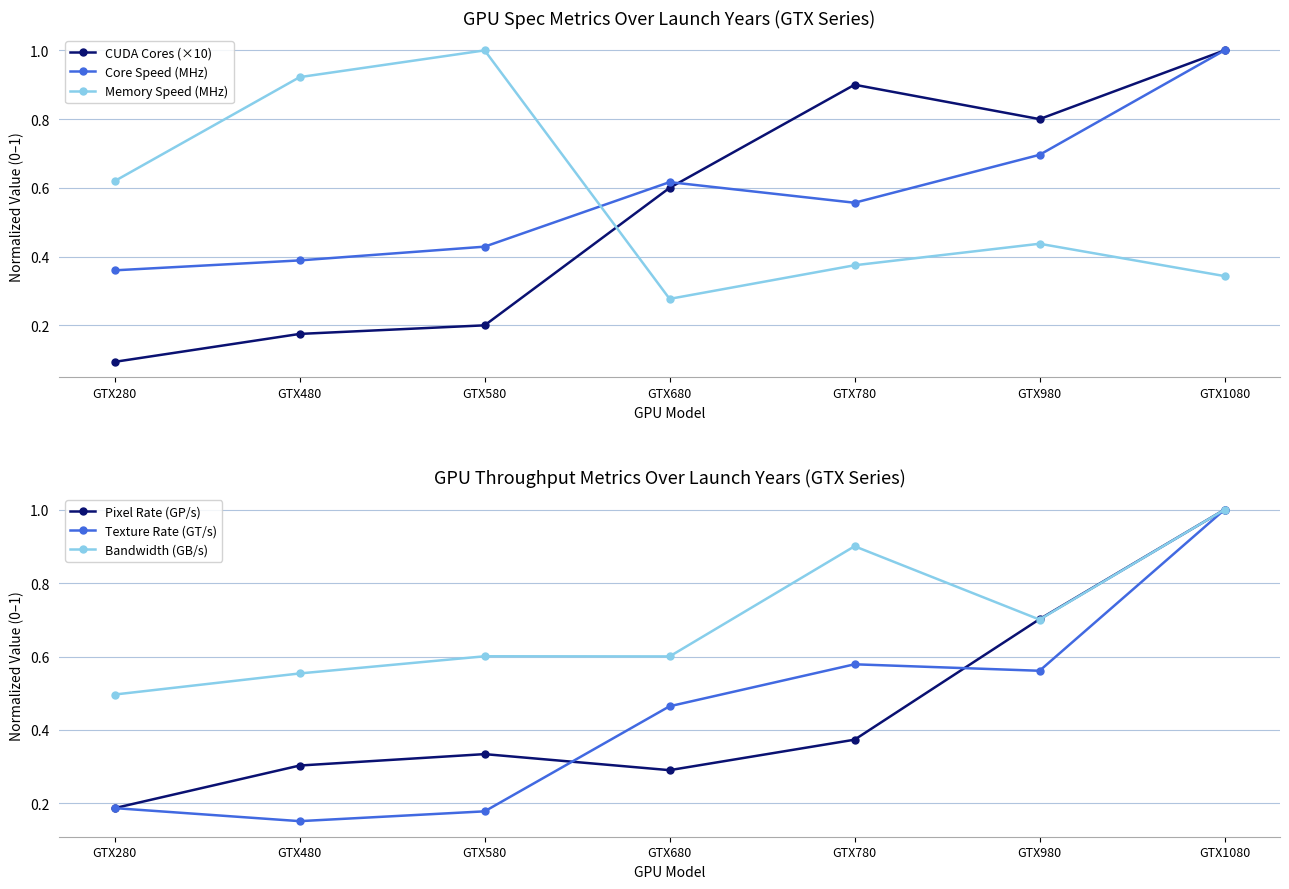

What is the lowest value of the Memory Speed (MHz) series?

0.3